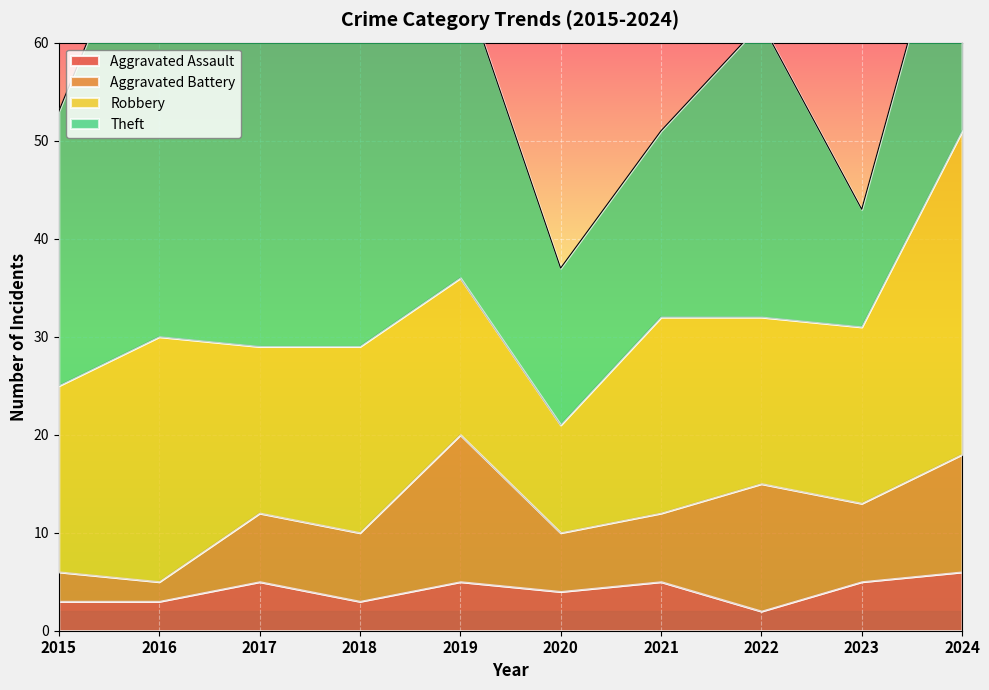

What is the spread (max minus min) of values at 2015?

25